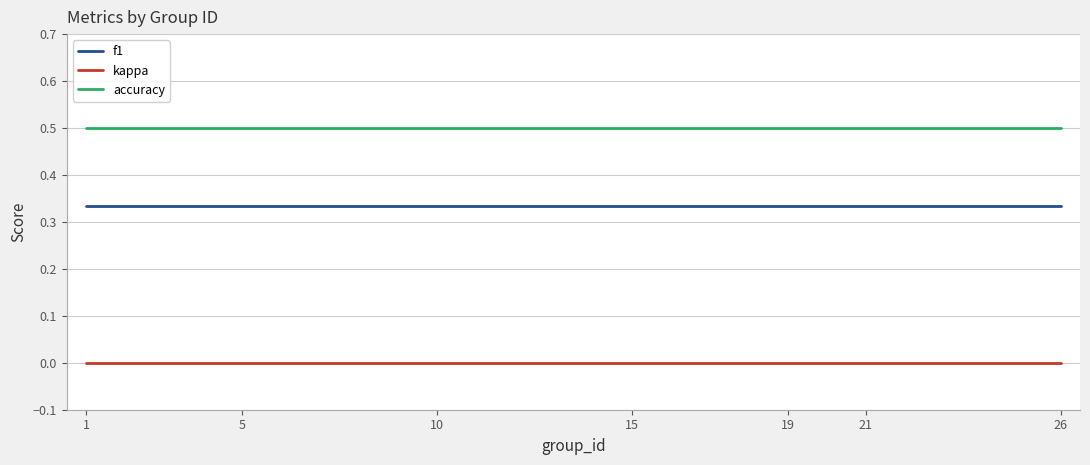

Rank the series by their maximum value, from lowest to highest.

kappa, f1, accuracy